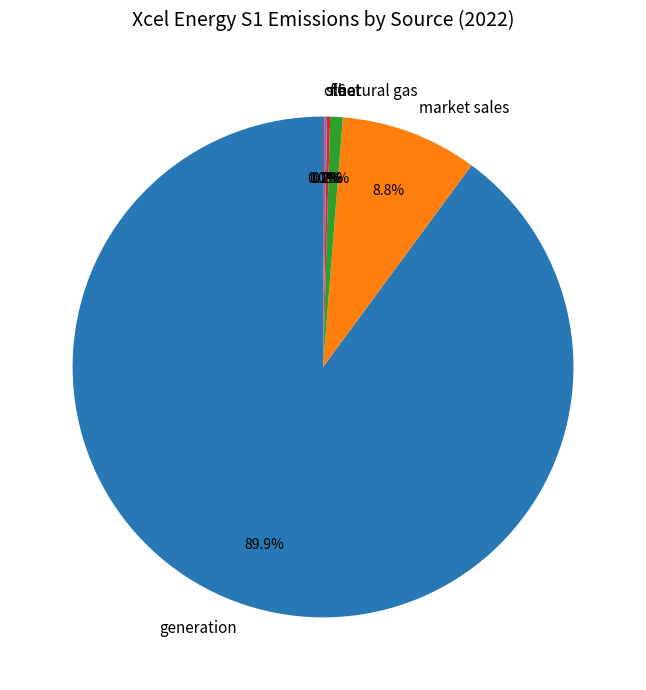

Is generation the majority of the pie?

Yes